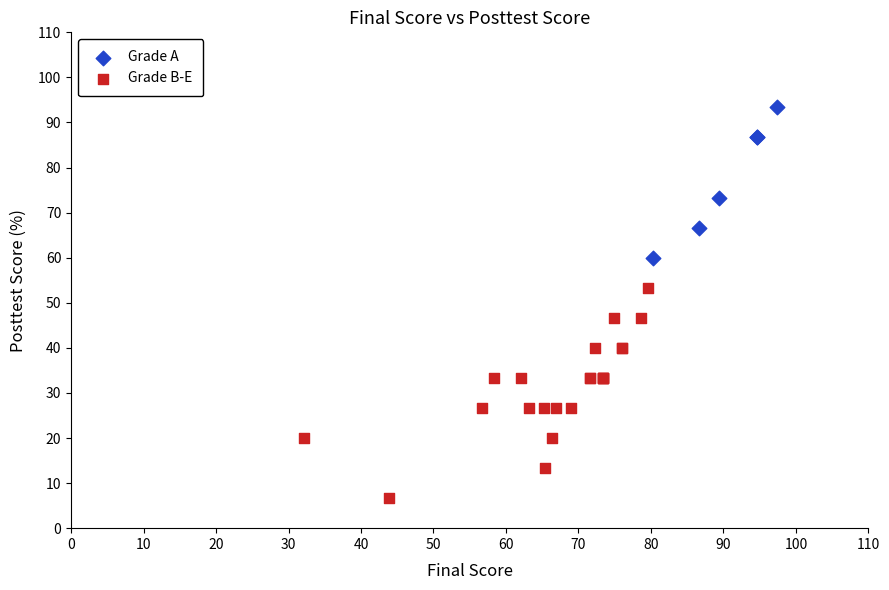

Which series contains the highest Y value?

Grade A